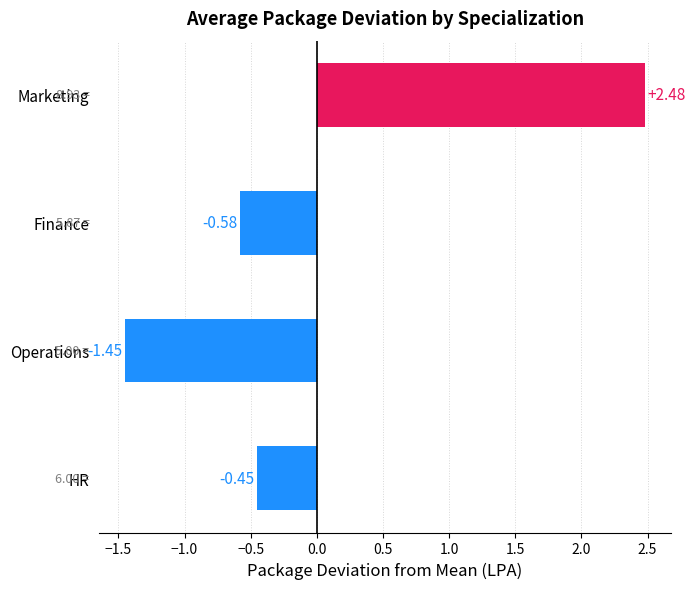

At which category does the chart reach its minimum across all series?

Operations